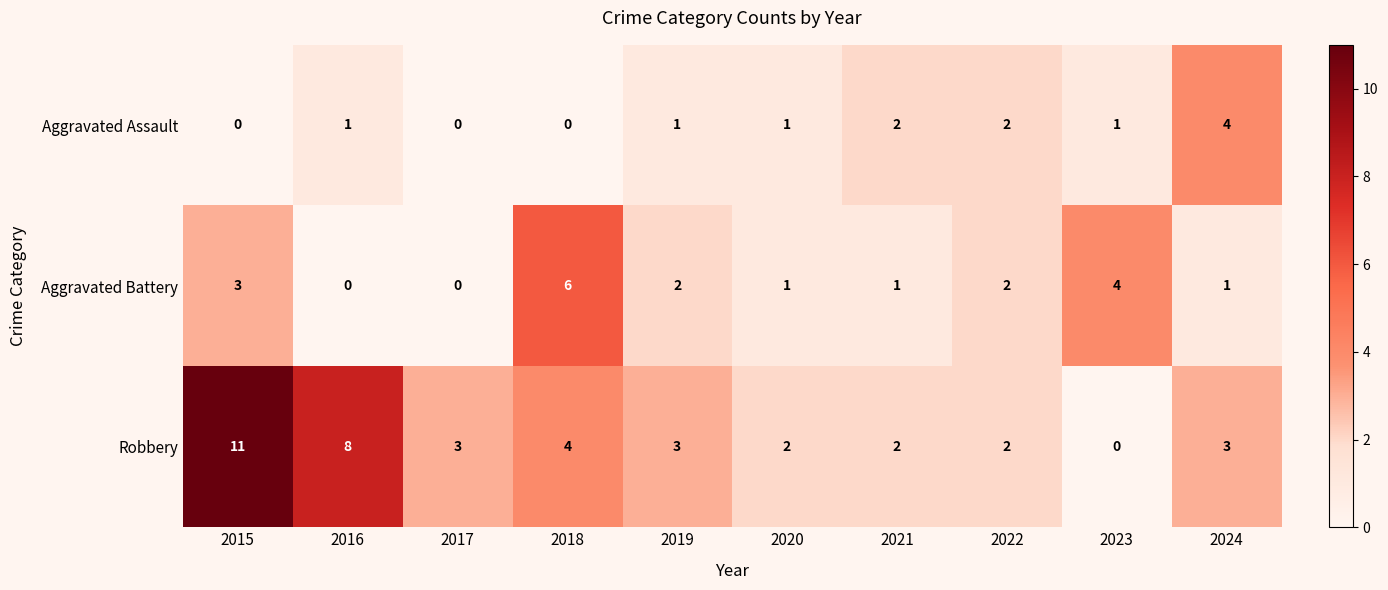

Which series has the largest total across all categories?

Robbery